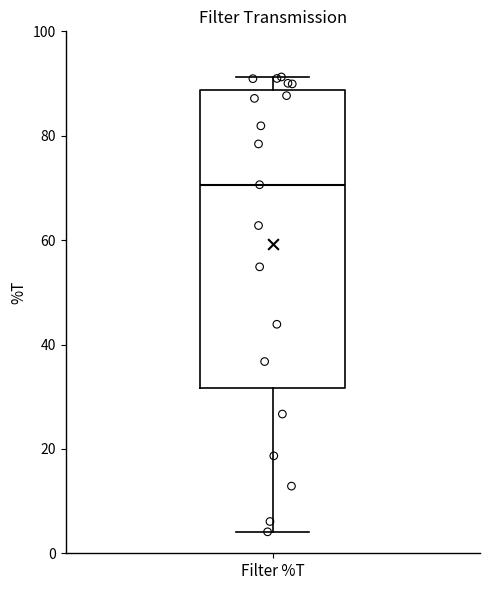

Transcribe this box plot: give where the median line is, the range the box spans, and where the two whiskers end, as read against the y-axis. The values are not printed on the chart, so give them approximately, as read against the axis.

median 70, box 32 to 88, whiskers 4 to 92